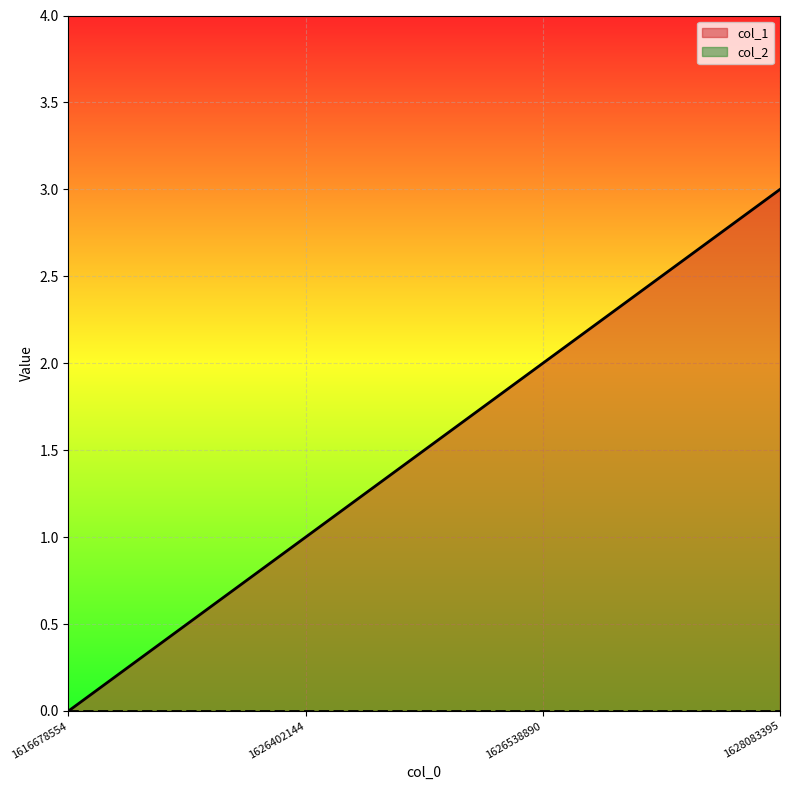

What is the value of the 2nd point from the left?

1